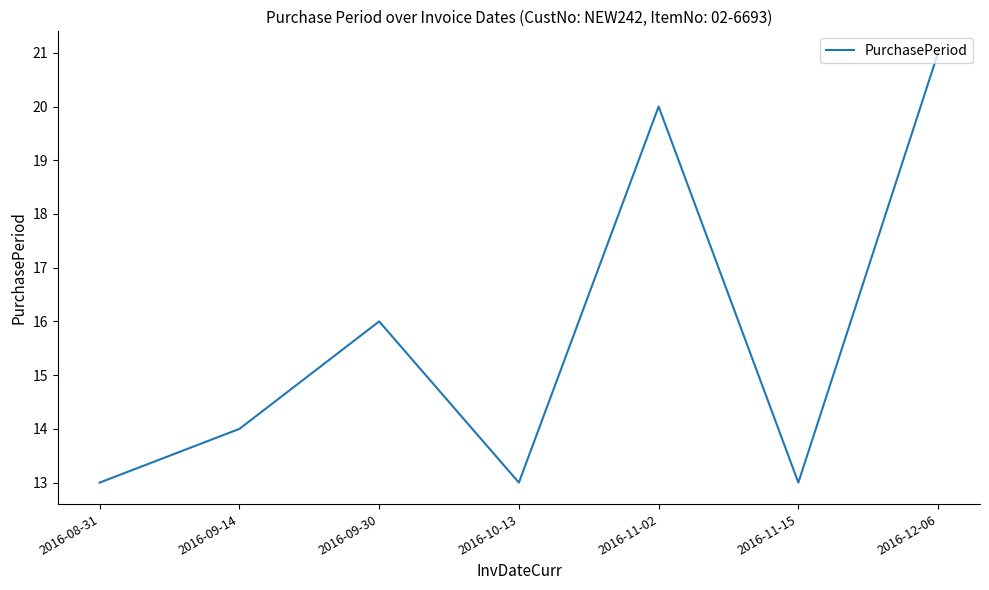

What is the change in value from 2016-08-31 to 2016-11-02?

+7